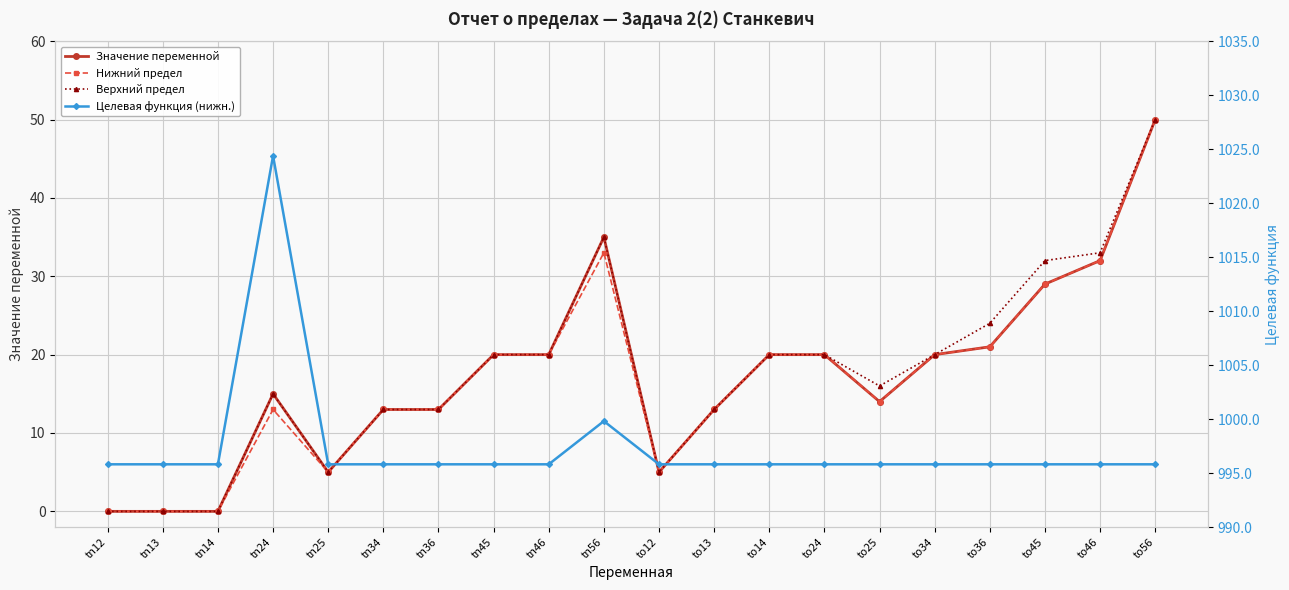

At which category does Целевая функция (нижн.) reach its first local peak?

tn24